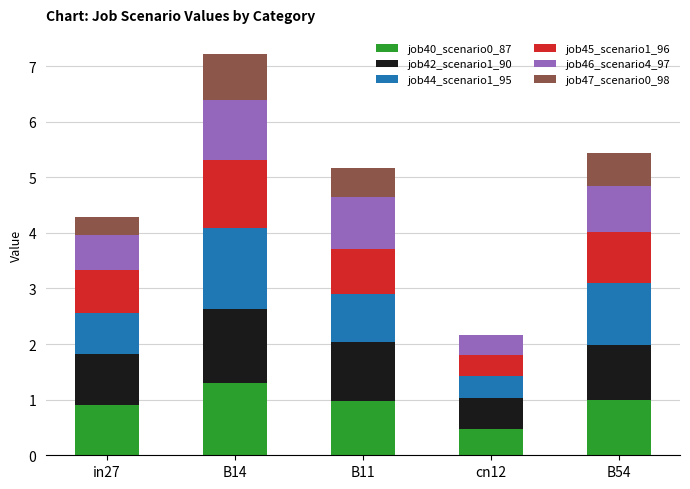

What is the sum of the job40_scenario0_87 values at in27 and B54?

1.9